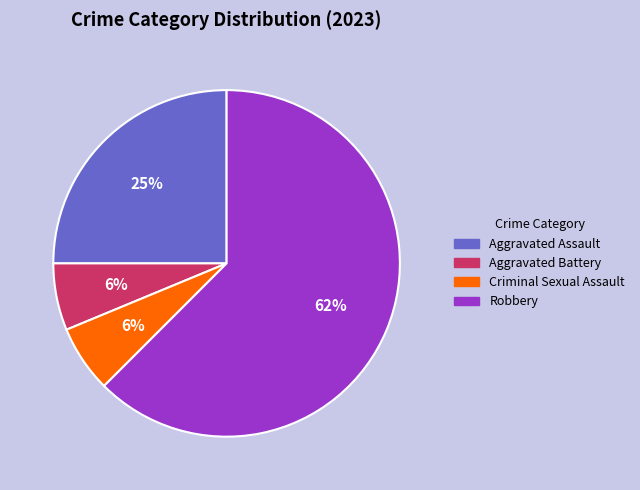

Is it true that Robbery is 52% of the pie?

False